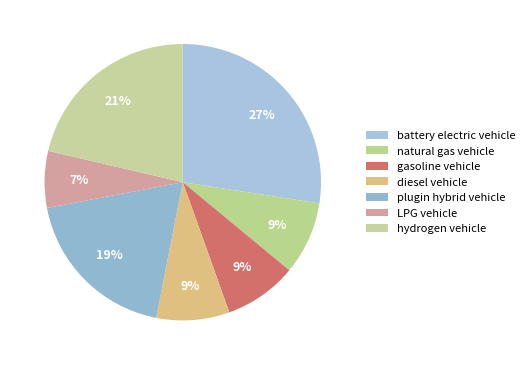

Which slice is the largest?

battery electric vehicle